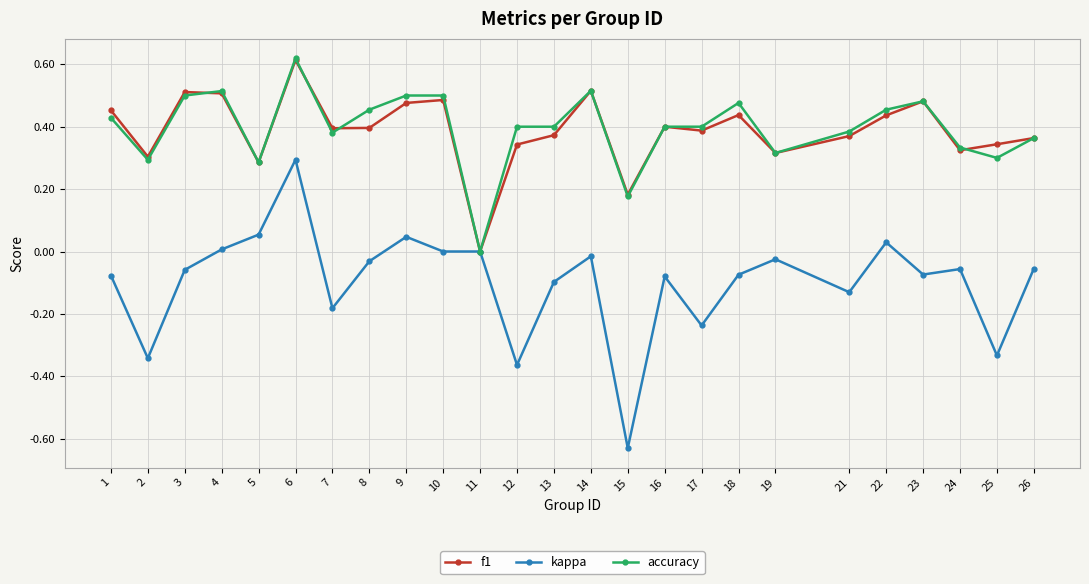

At which category does the chart reach its peak across all series?

6